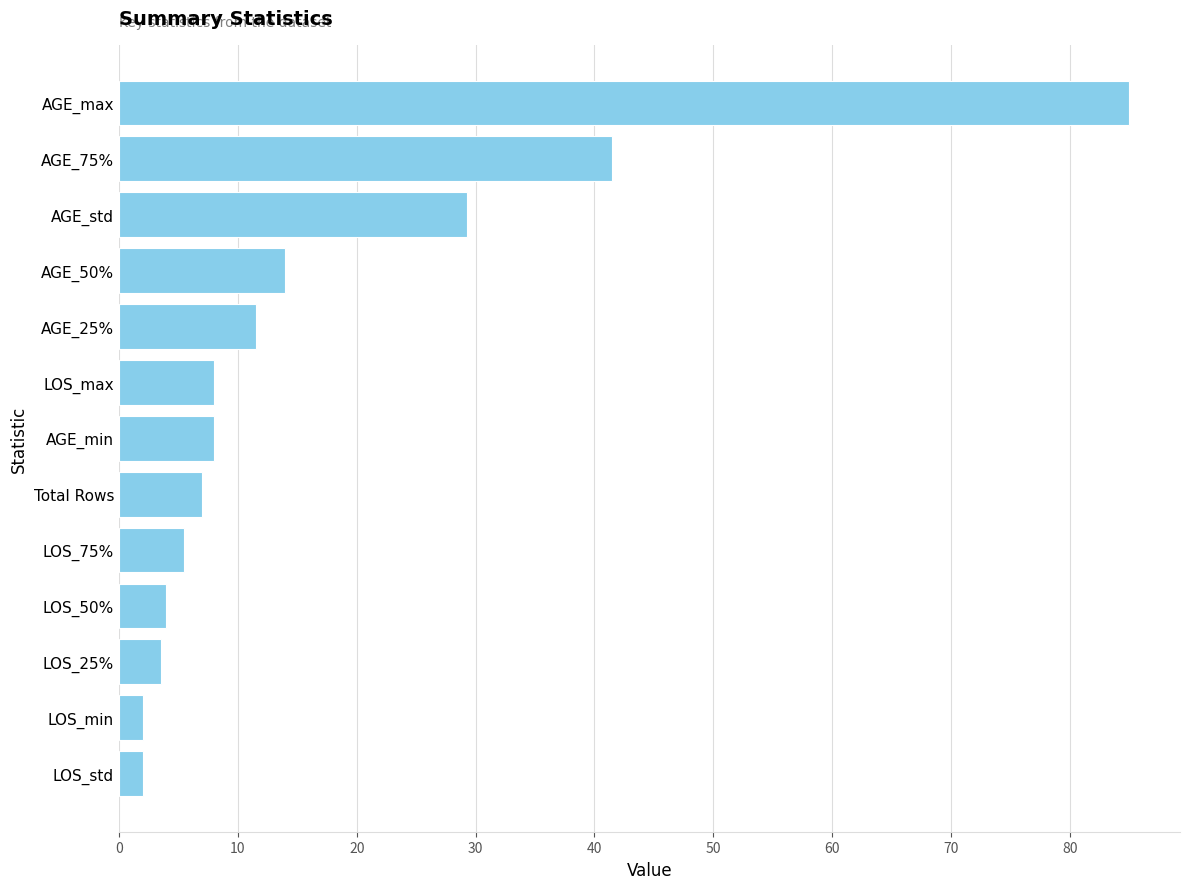

Reading bottom to top, list all the values displayed in this chart.

2.0	2.0	3.5	4.0	5.5	7.0	8.0	8.0	11.5	14.0	29.3	41.5	85.0